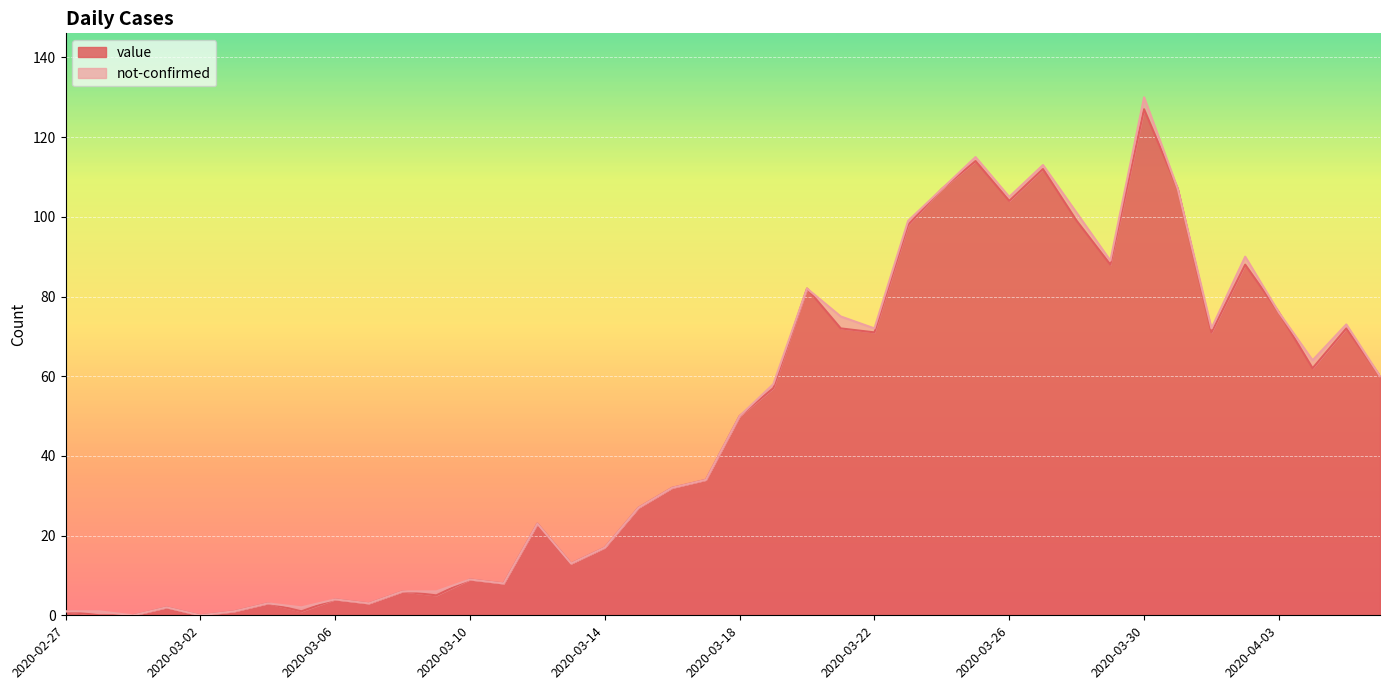

The chart shows a value of 1 at 2020-03-05. True or false?

True